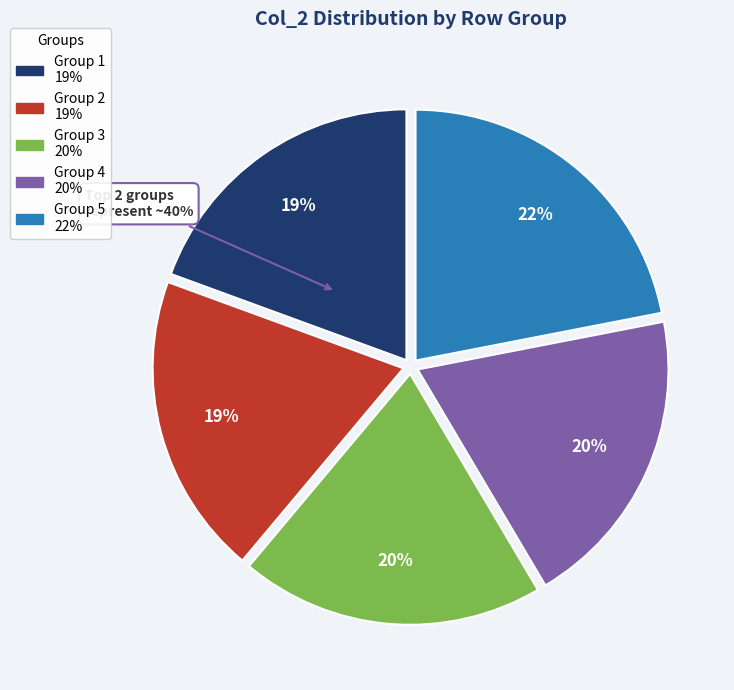

True or false: 2 accounts for 20% of the total.

True